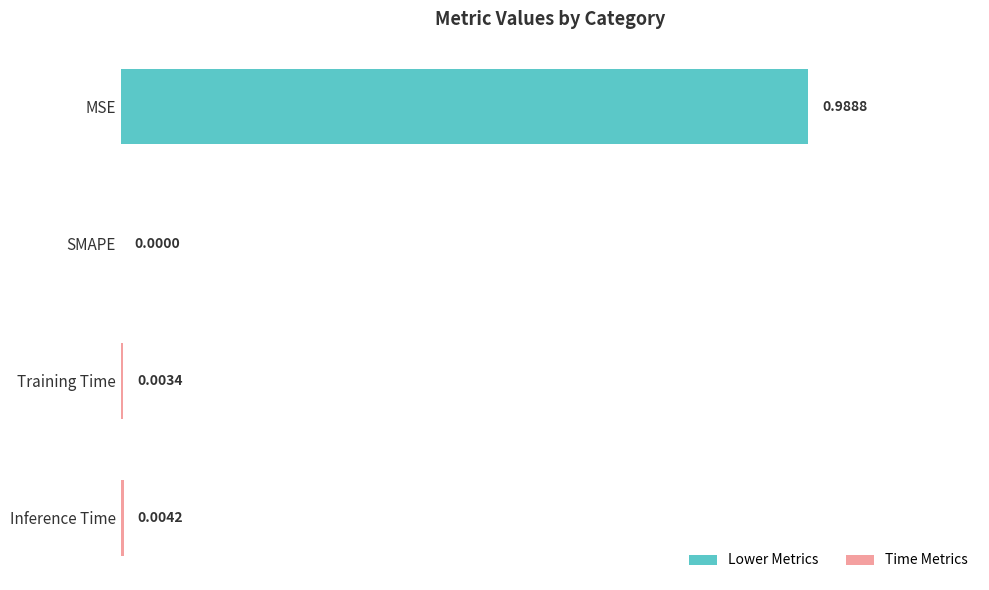

At which label is the value closest to 0?

SMAPE